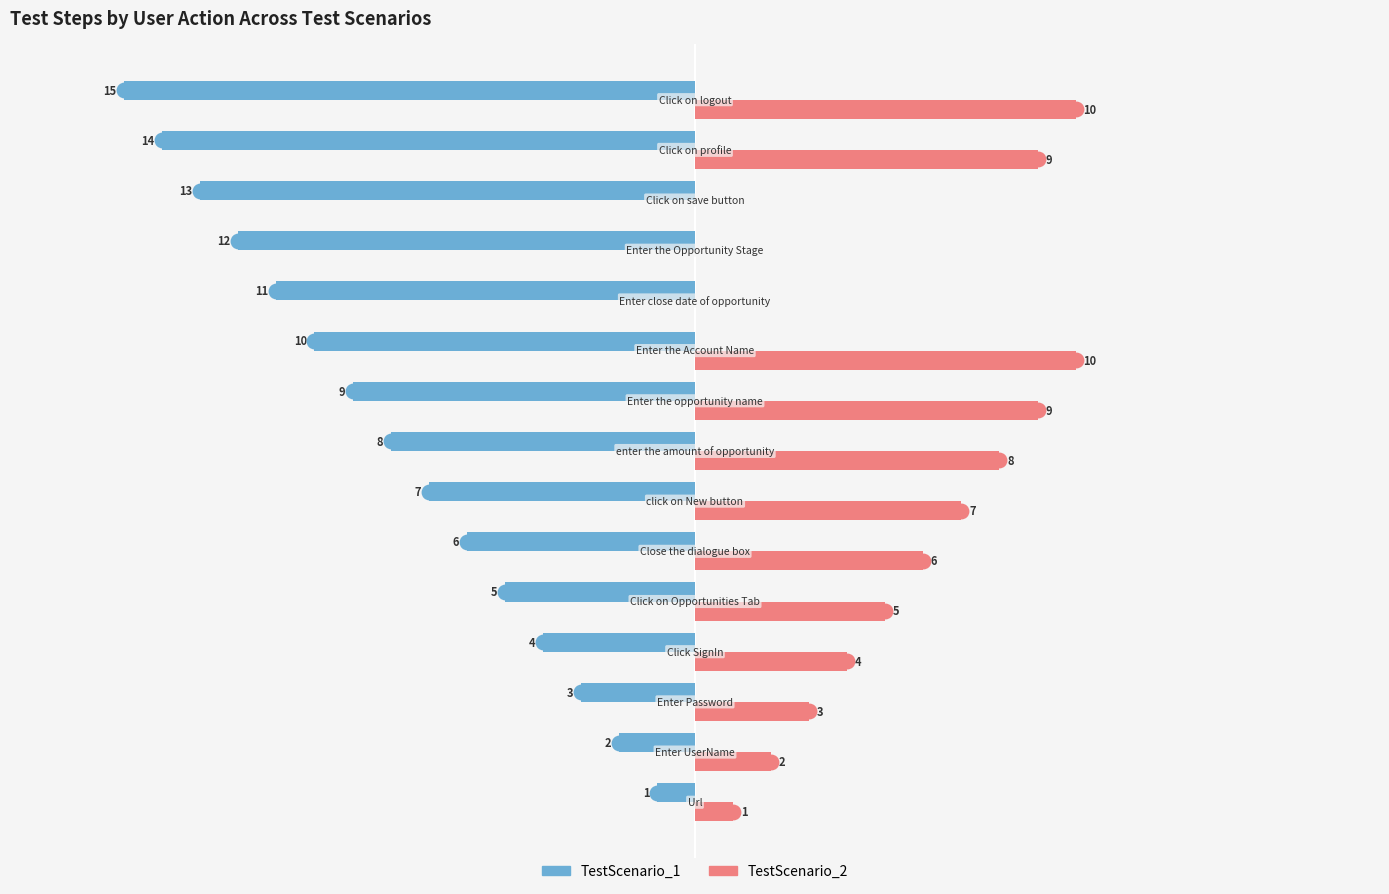

Which series has the largest total across all categories?

TestScenario_2